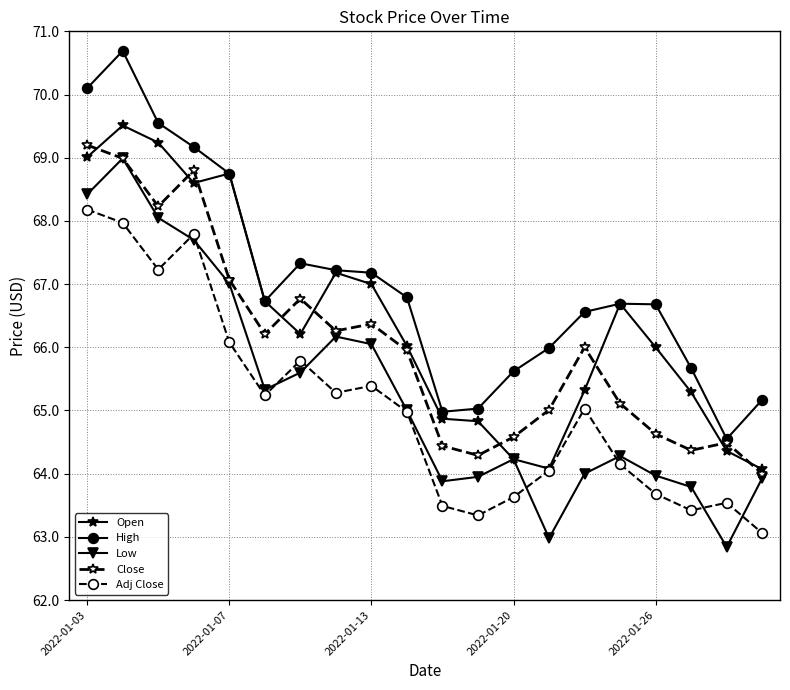

What is the value of the Close point at the 18th from the left?

64.4